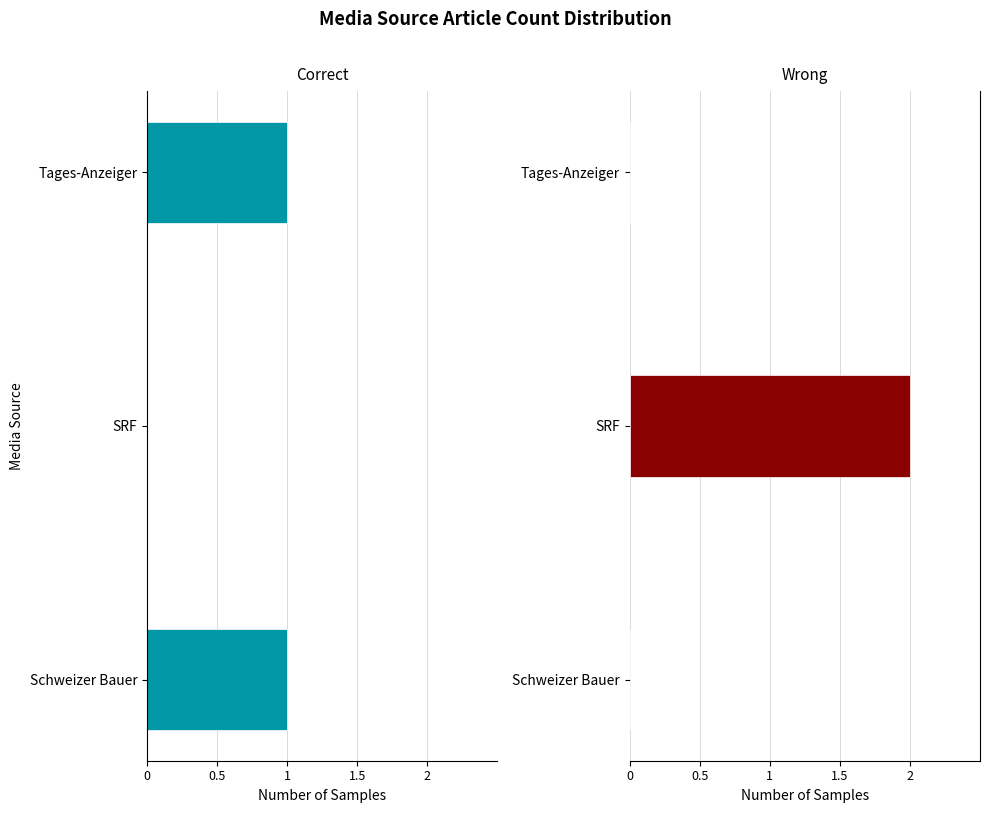

The value of Wrong at Tages-Anzeiger is 0. True or false?

True